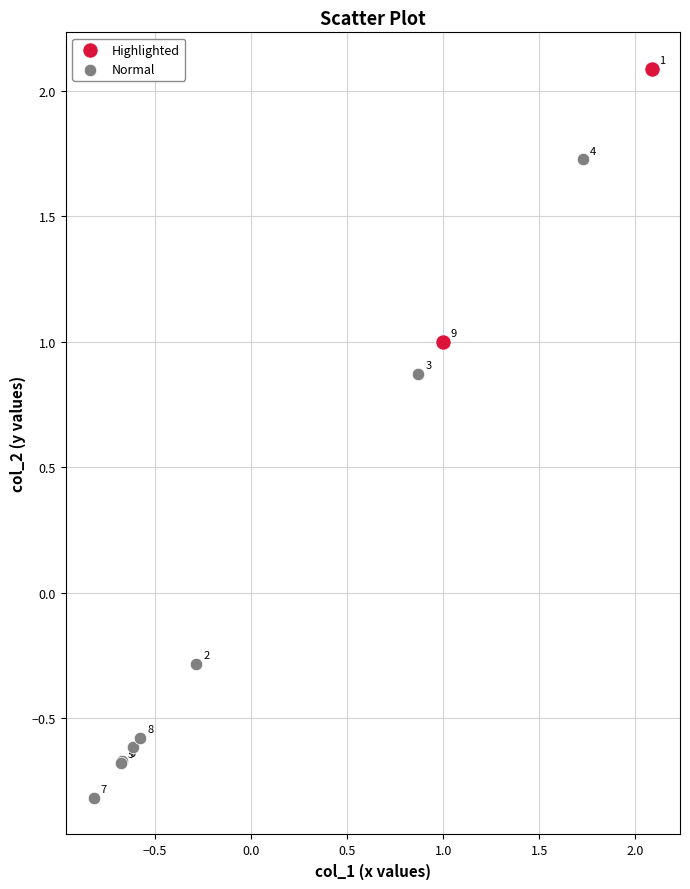

Which series has the largest Y range (max minus min)?

Normal